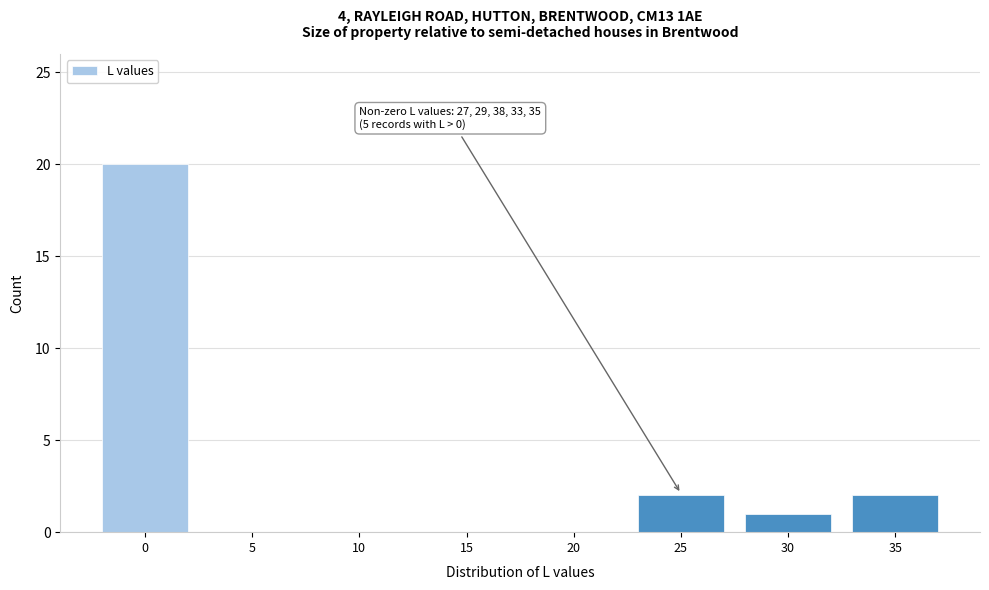

Reading left to right, extract all data points from this chart.

0=20	5=0	10=0	15=0	20=0	25=2	30=1	35=2